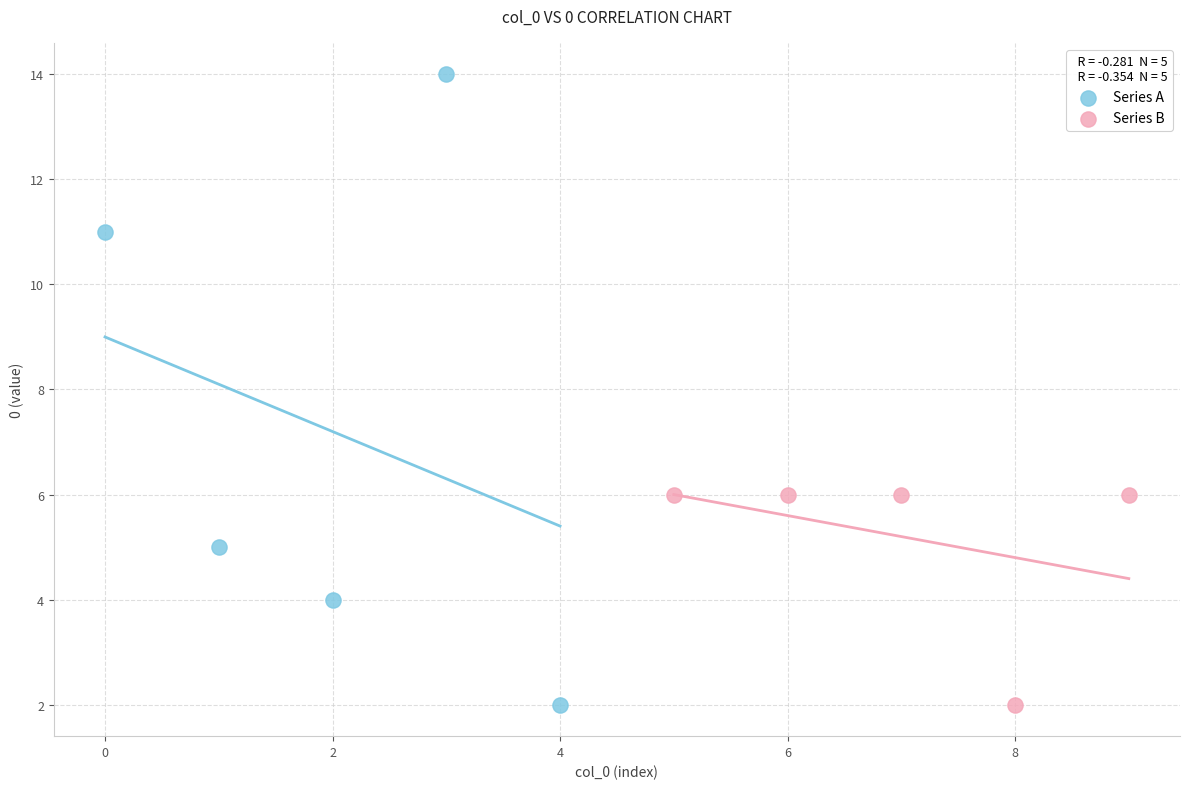

Which series has the largest Y range (max minus min)?

Series A